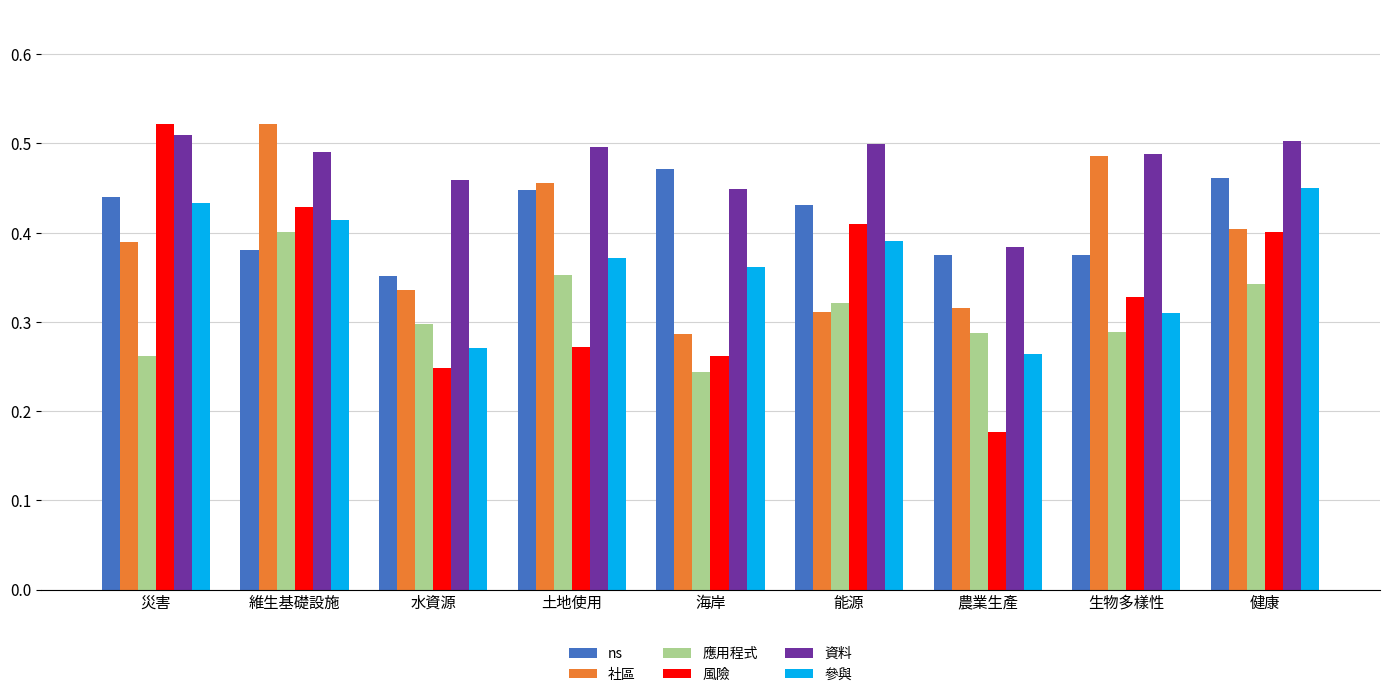

Is it true that 參與 equals 0.3 at 水資源?

True